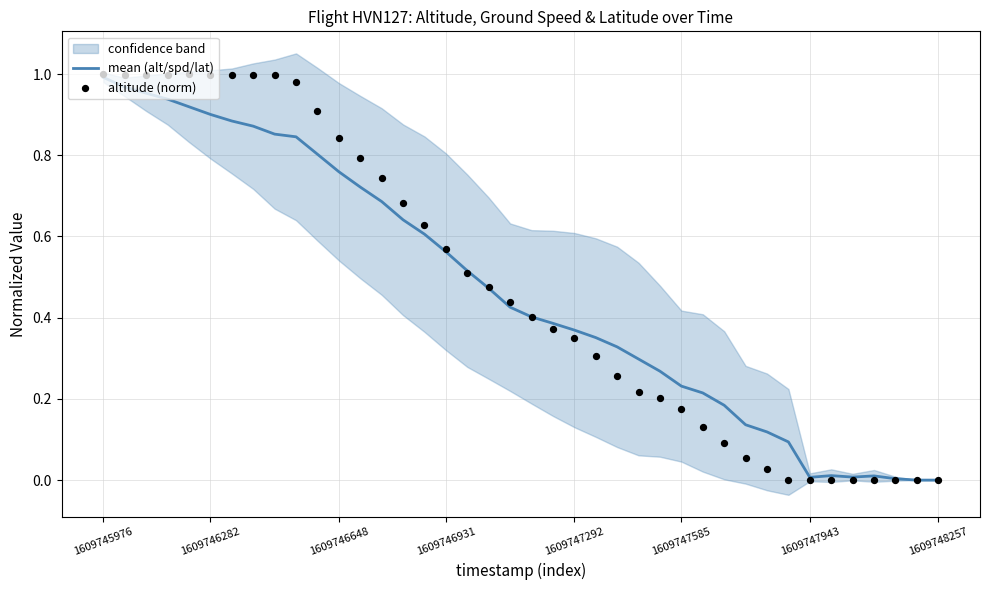

What are all the series names shown in the legend?

mean (alt/spd/lat), altitude (norm)